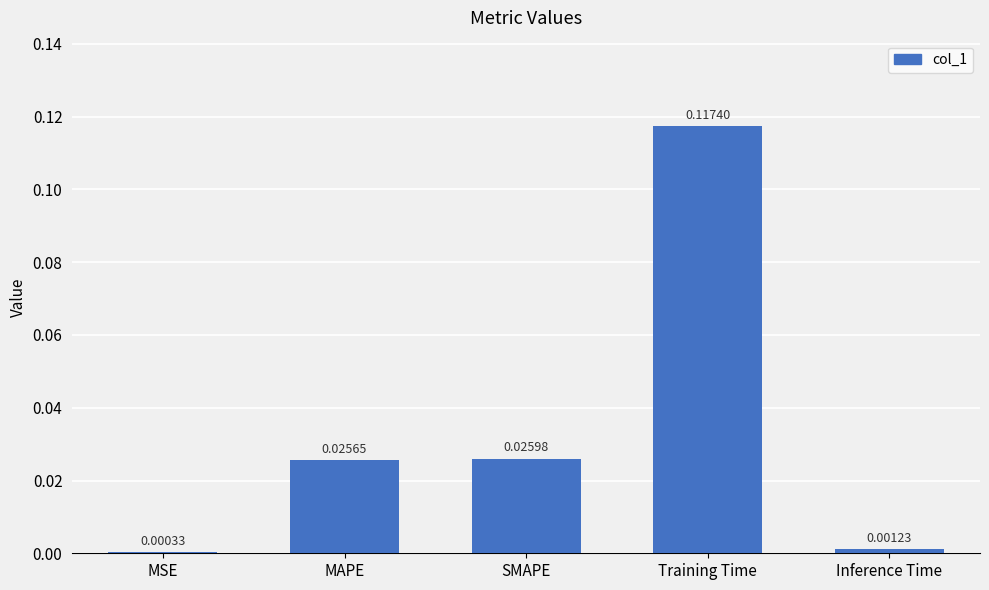

At which category does the chart reach its peak across all series?

Training Time